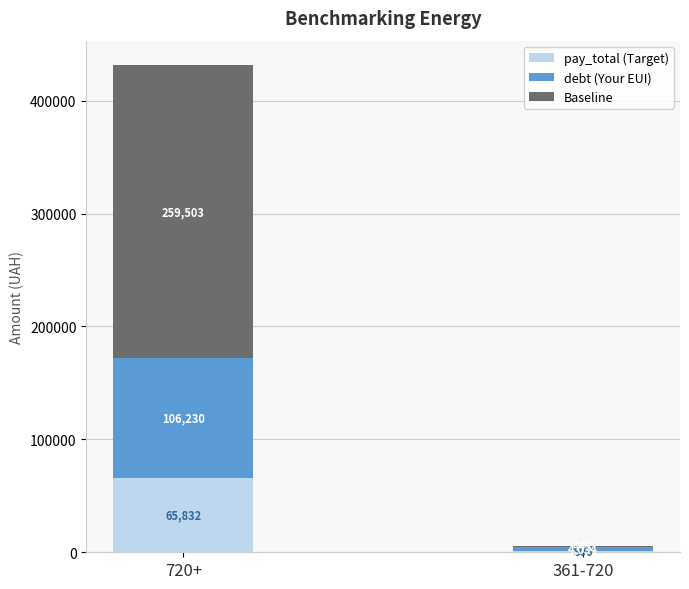

At which label does pay_total (Target) reach its peak?

720+